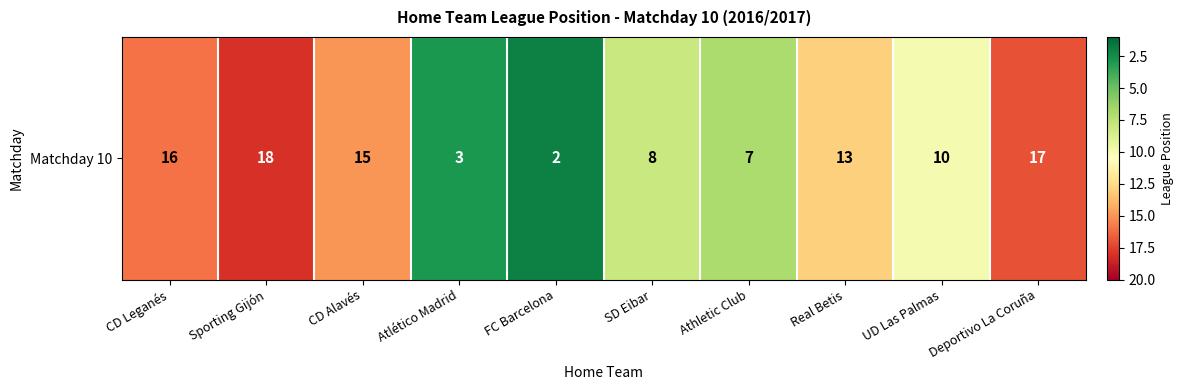

What is the minimum value shown in the chart?

2